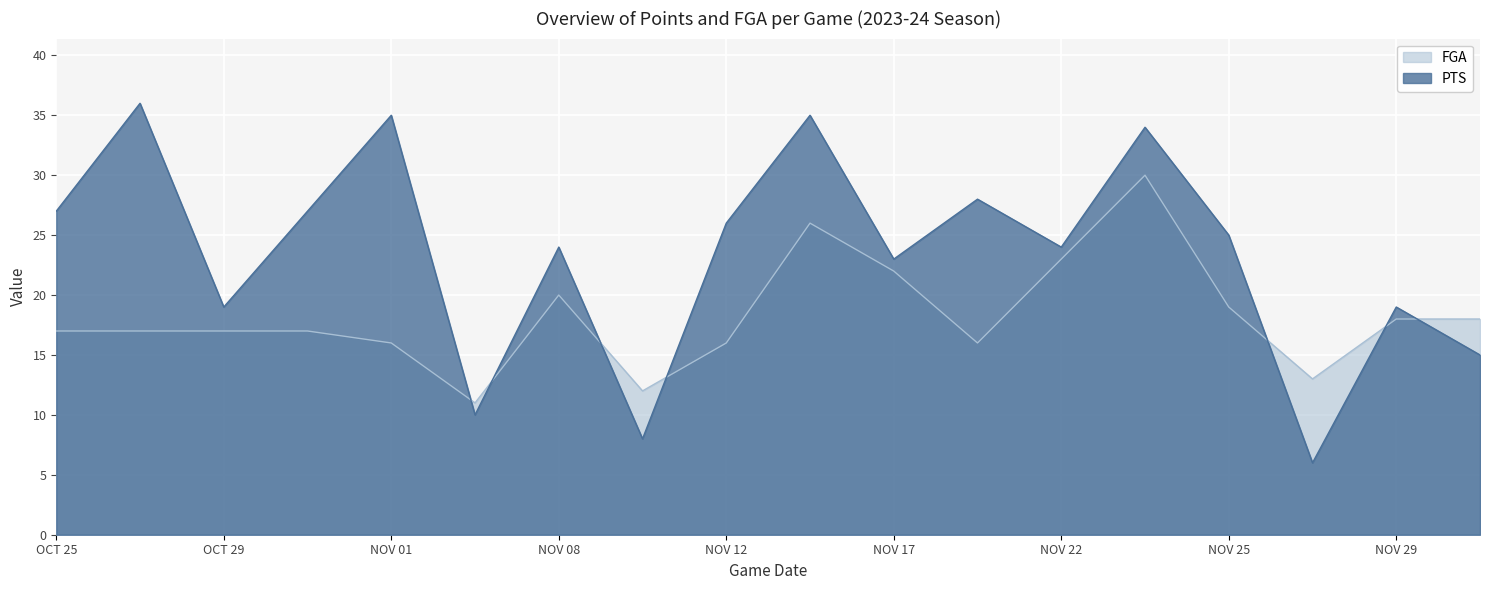

Which series has the widest spread of values?

PTS